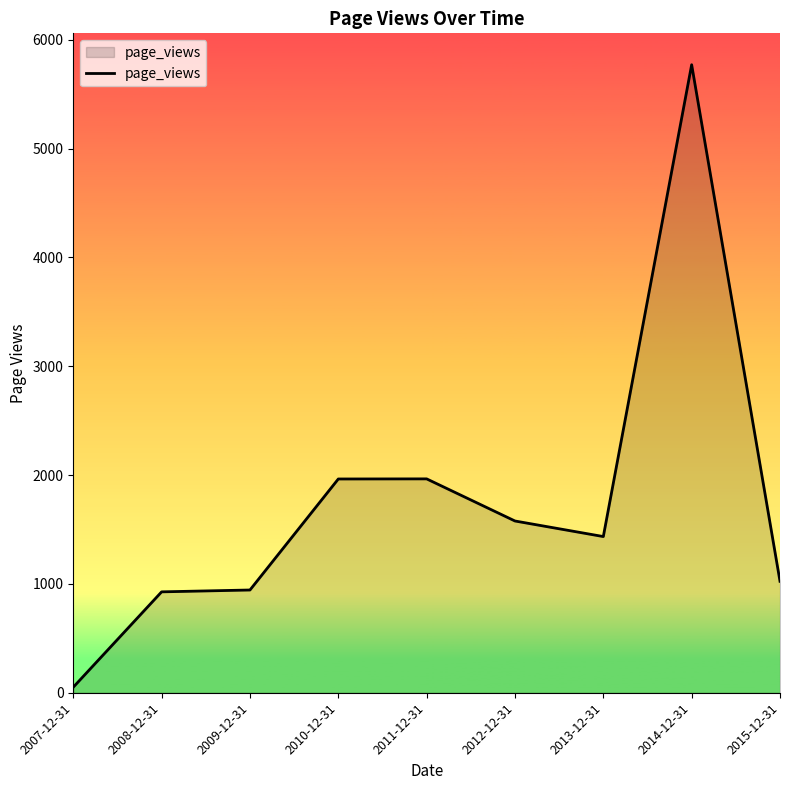

What is the greatest value displayed?

5770